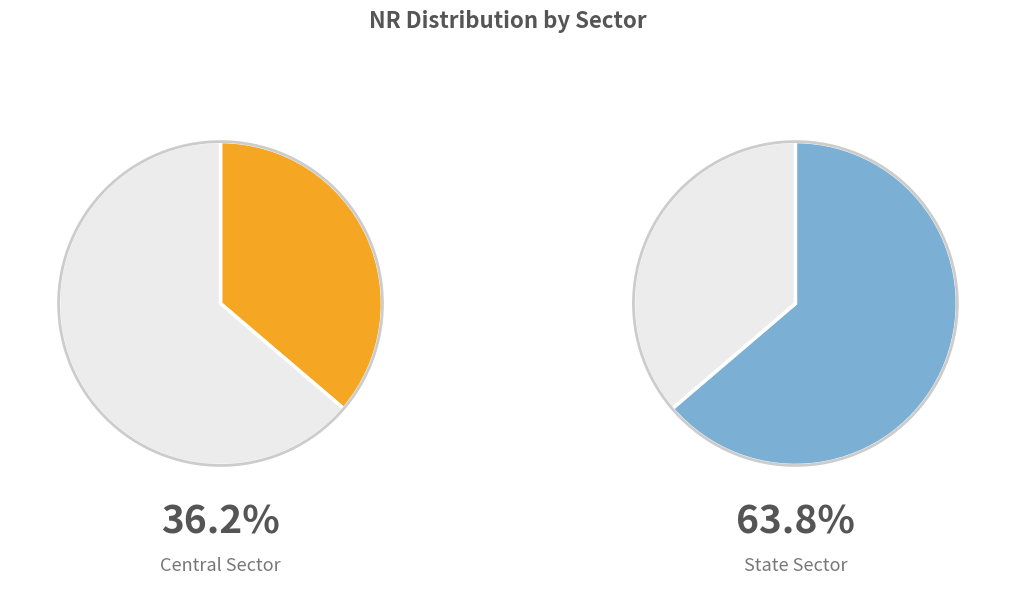

Count the number of slices in the pie.

2